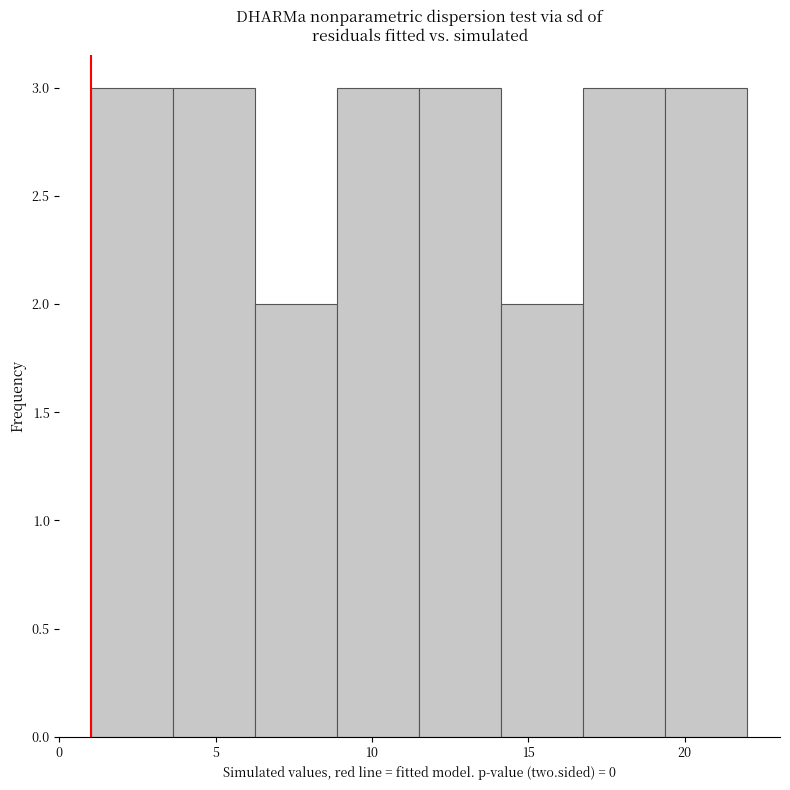

Reading left to right, list every bar in this chart as the range it spans on the x-axis followed by its height. Neither the bar edges nor the heights are printed on the chart, so give them approximately, as read against the axes.

1.0 to 3.5: 3
3.5 to 6.5: 3
6.5 to 9.0: 2
9.0 to 11.5: 3
11.5 to 14.0: 3
14.0 to 17.0: 2
17.0 to 19.5: 3
19.5 to 22.0: 3